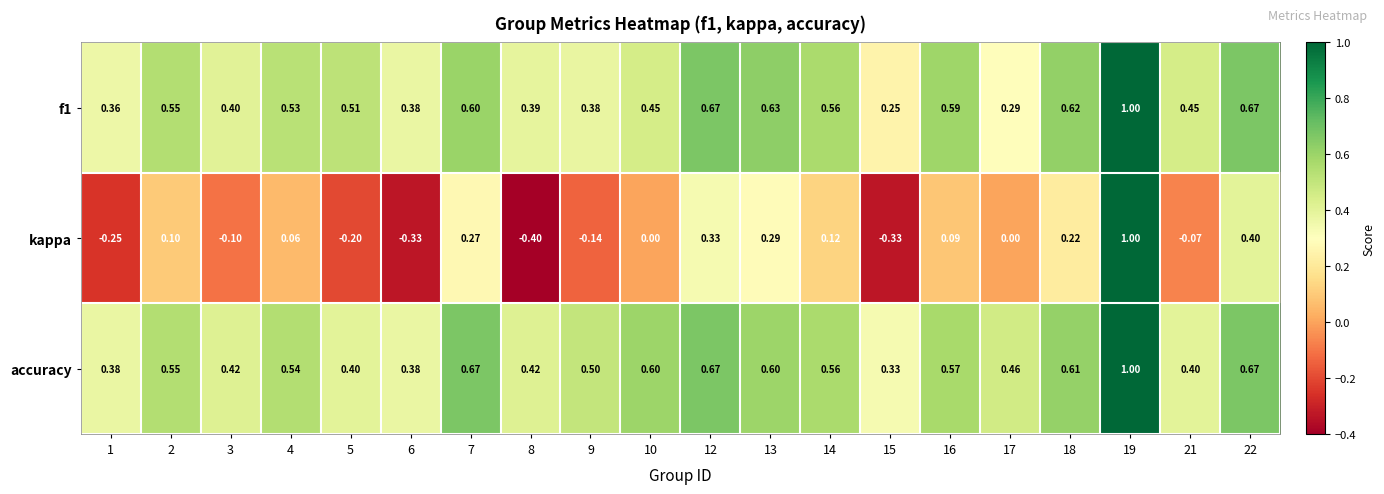

Which series changed the most between 16 and 18?

kappa